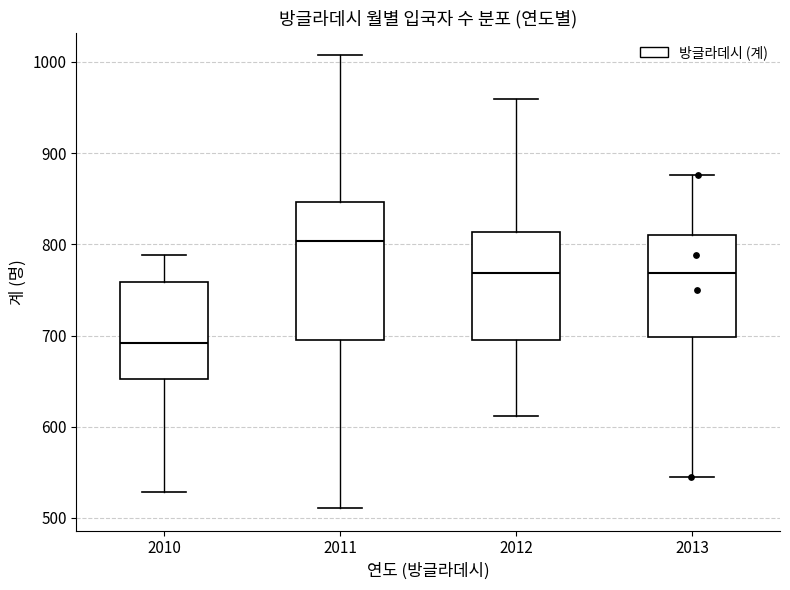

Reading left to right, transcribe this box plot: for each box, give where its median line is, the range the box spans, and where its two whiskers end, as read against the y-axis. The values are not printed on the chart, so give them approximately, as read against the axis.

2010: median 690, box 650 to 760, whiskers 530 to 790
2011: median 800, box 690 to 850, whiskers 510 to 1010
2012: median 770, box 700 to 810, whiskers 610 to 960
2013: median 770, box 700 to 810, whiskers 550 to 880